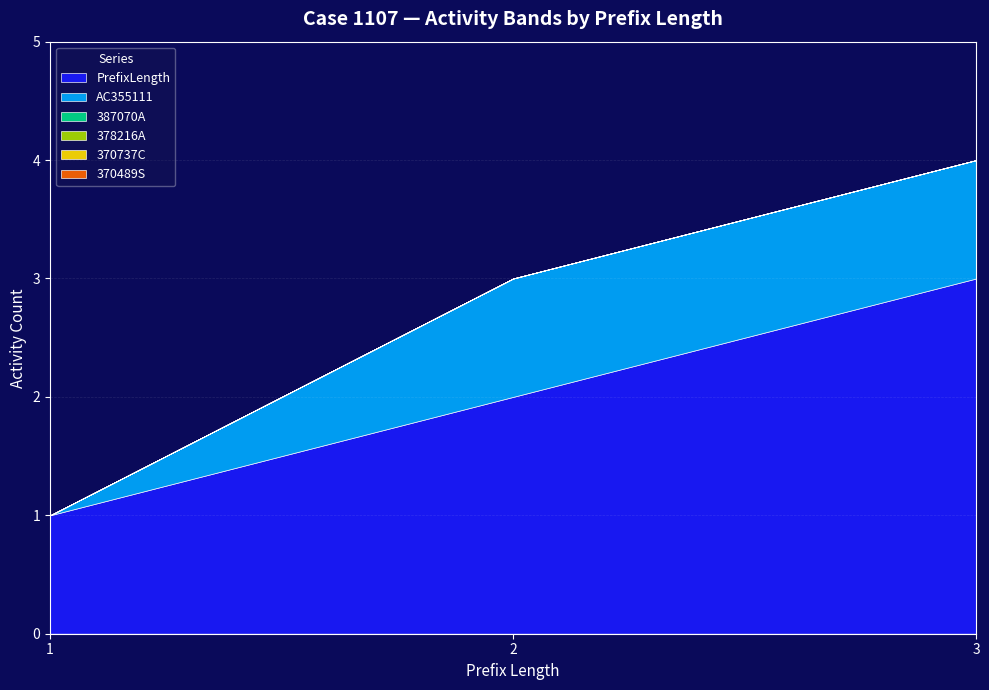

Is the value of 387070A at 1 greater than the value of 378216A at 3?

No